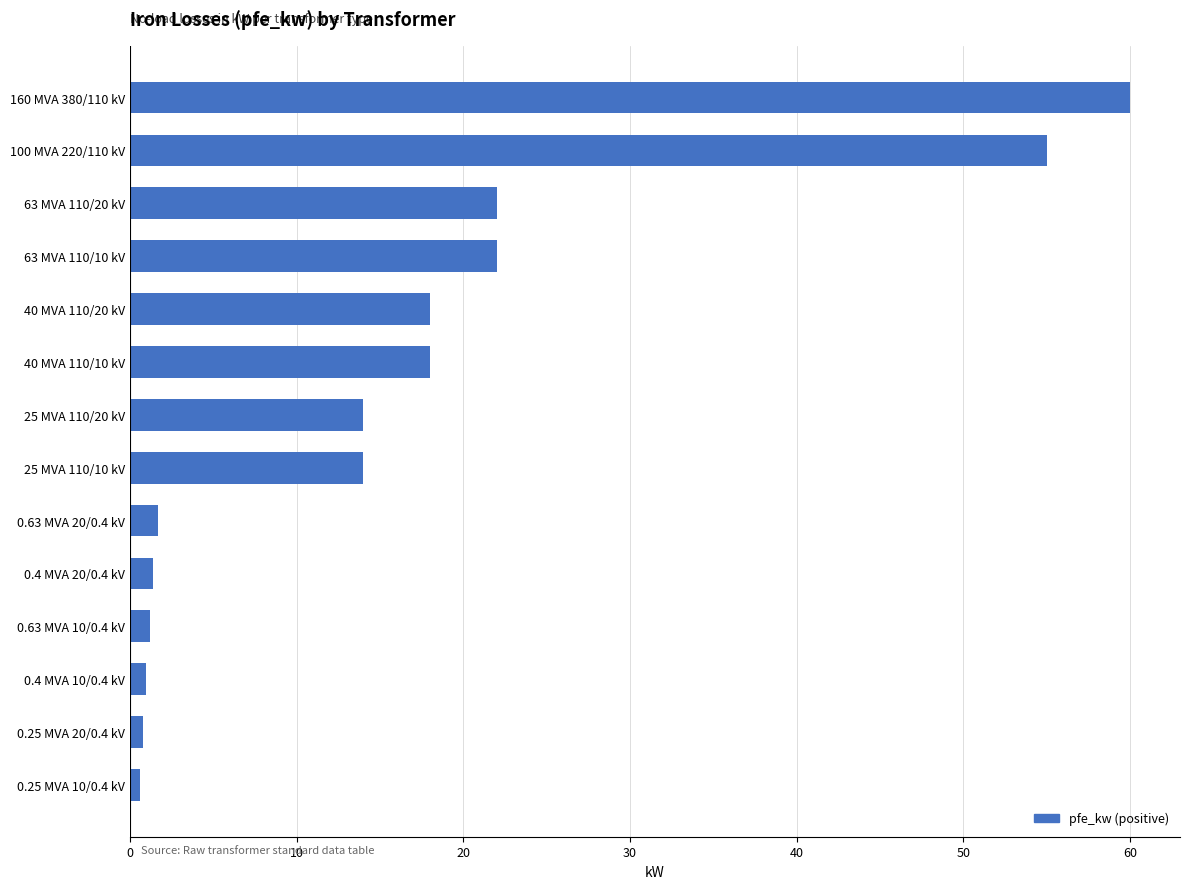

What is the label of the 5th bar from the bottom?

0.4 MVA 20/0.4 kV